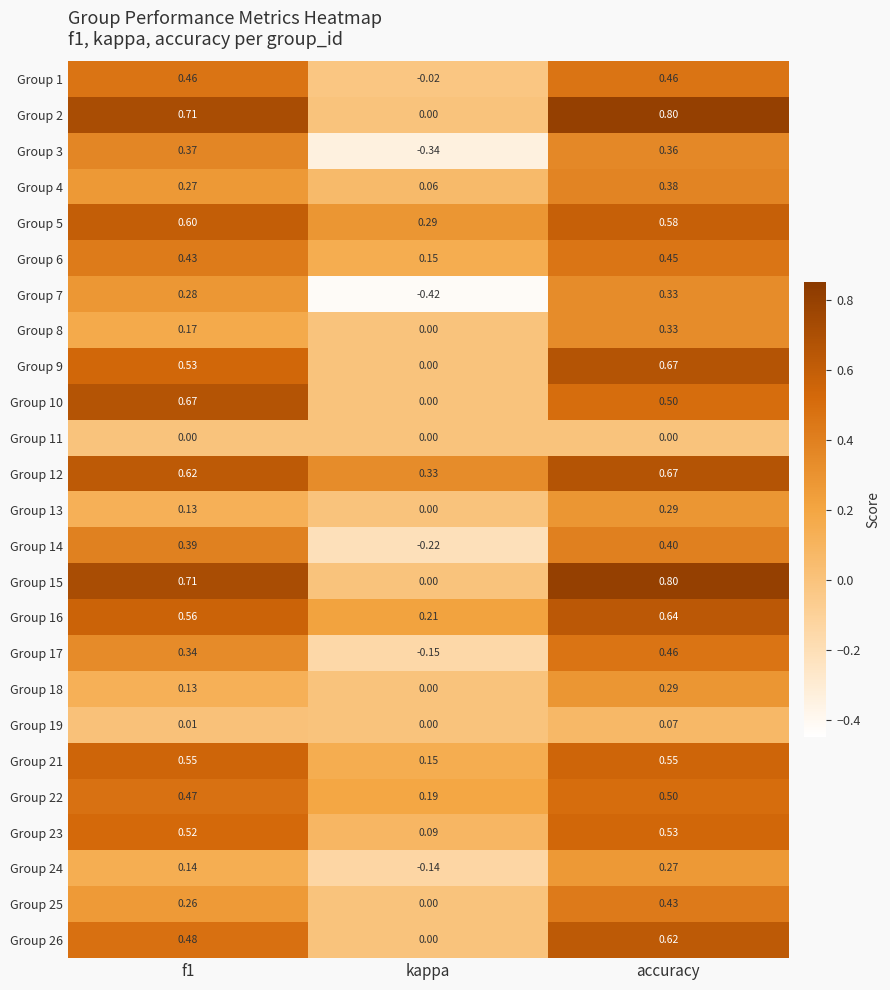

At which label is Group 1 closest to 0?

kappa